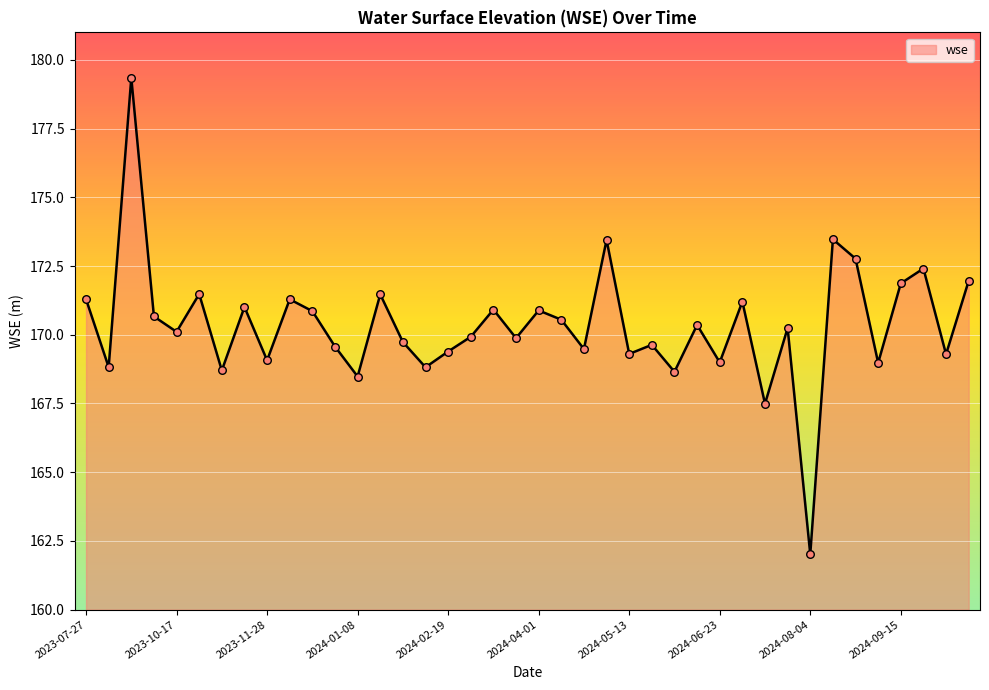

What is the difference between the maximum and minimum values?

17.3